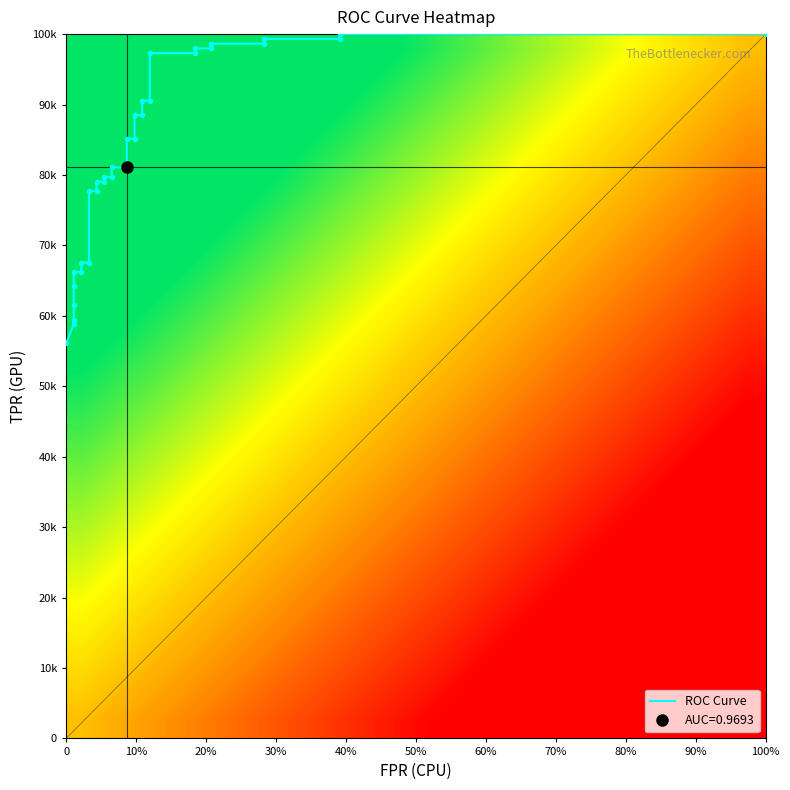

What is the sum of the roc_auc values at 29 and 14?

1.9